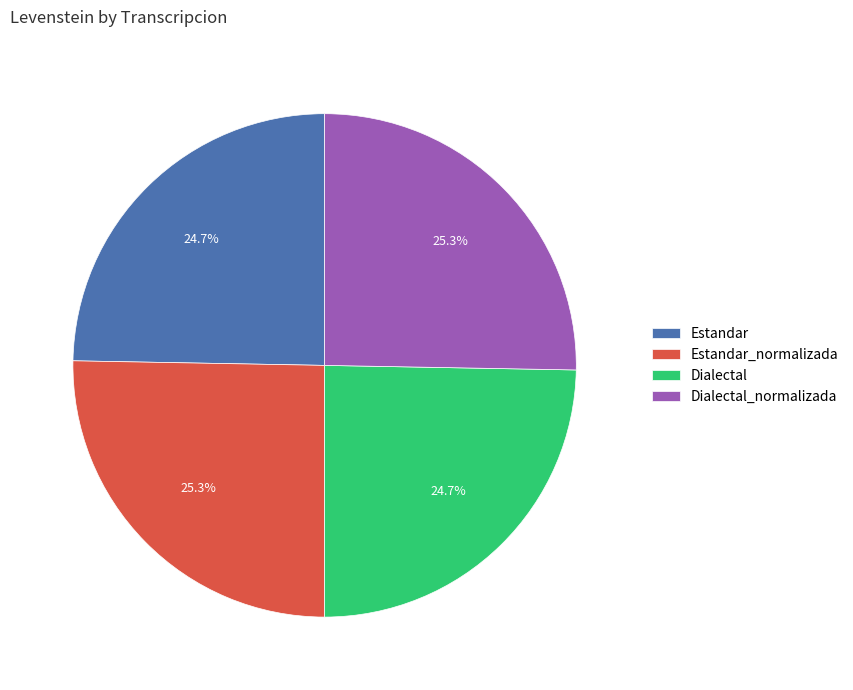

Does Estandar_normalizada account for over 50% of the chart?

No